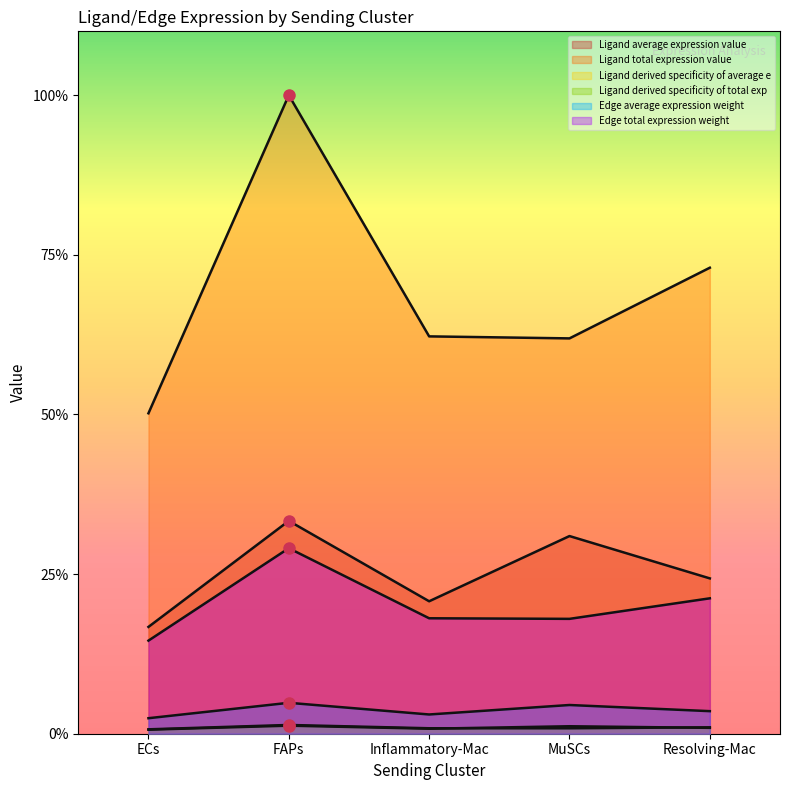

What position from the left is FAPs?

2